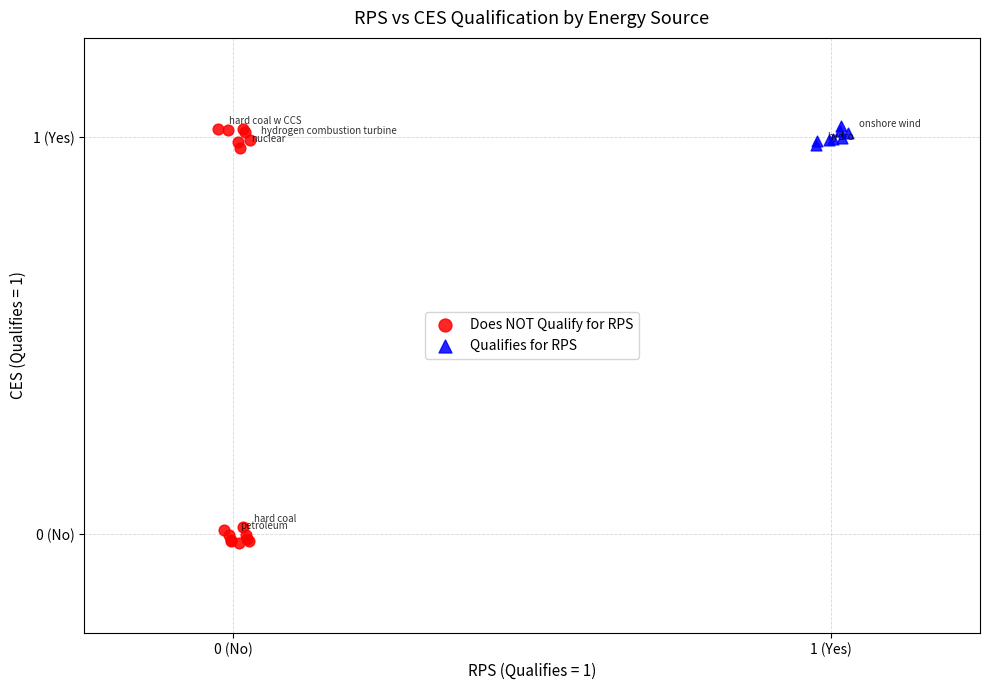

What are all the series names shown in the legend?

Does NOT Qualify for RPS, Qualifies for RPS